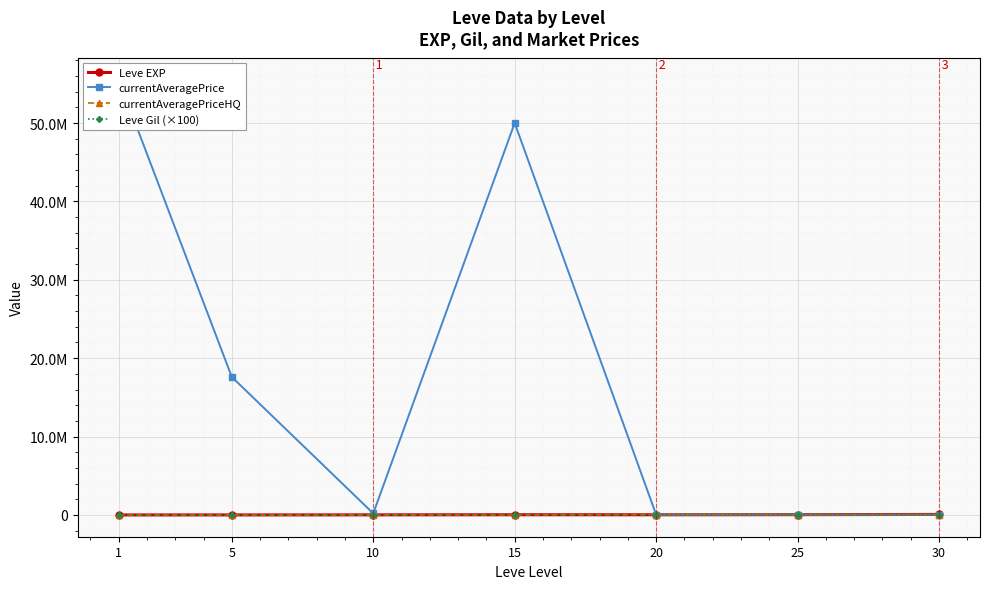

Read the Leve EXP value at 20.

21600.0